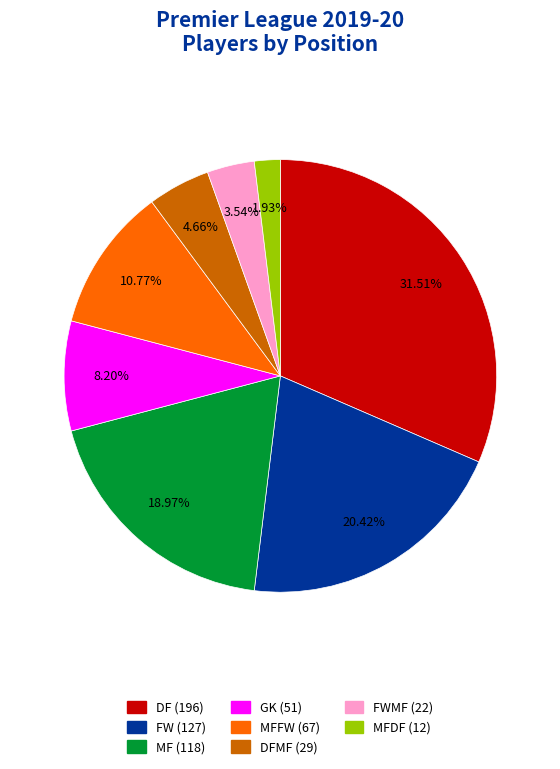

Is there a majority slice in this chart?

No